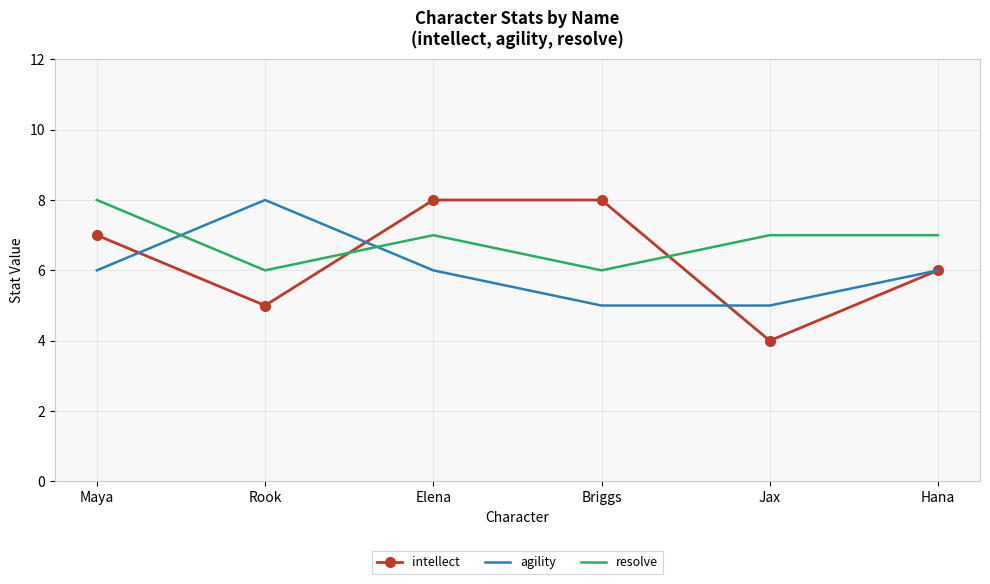

In intellect, how many points are lower than both neighbors (excluding endpoints)?

2